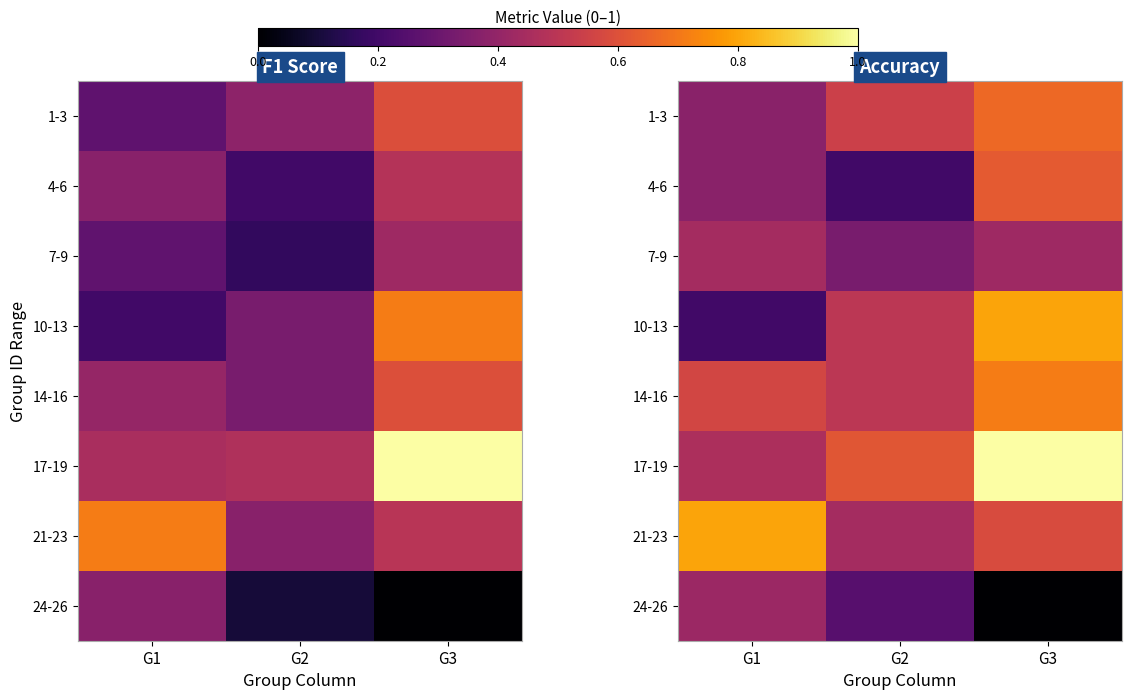

Rank the categories by 4-6 value from lowest to highest.

G2, G1, G3